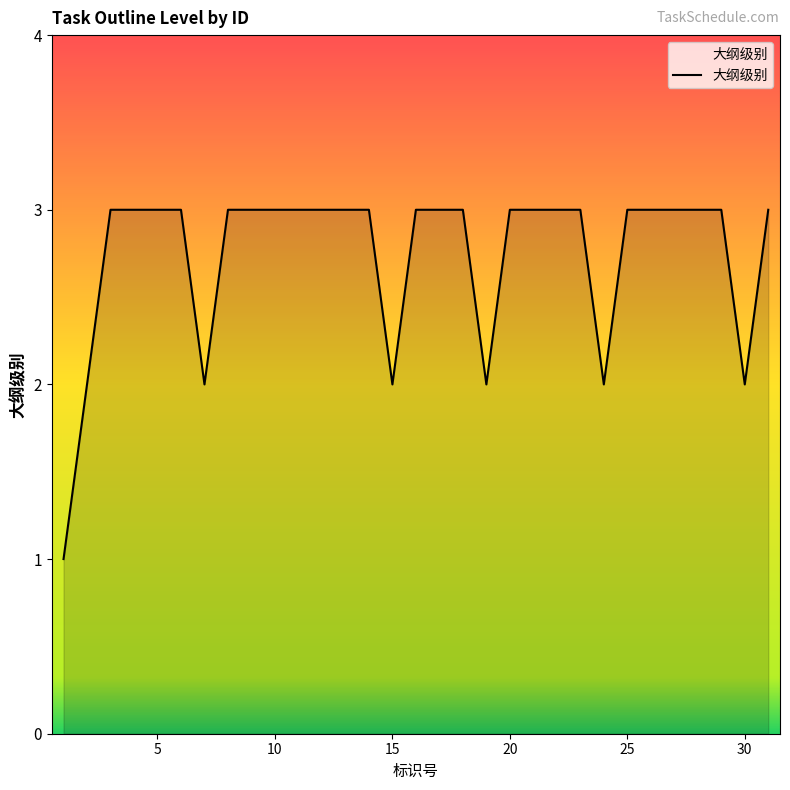

What is the greatest value displayed?

3